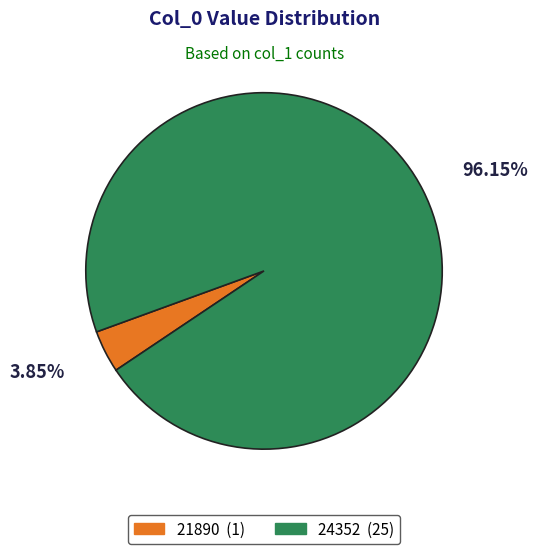

Approximately how many times larger is the value at 24352 compared to 21890?

25.0